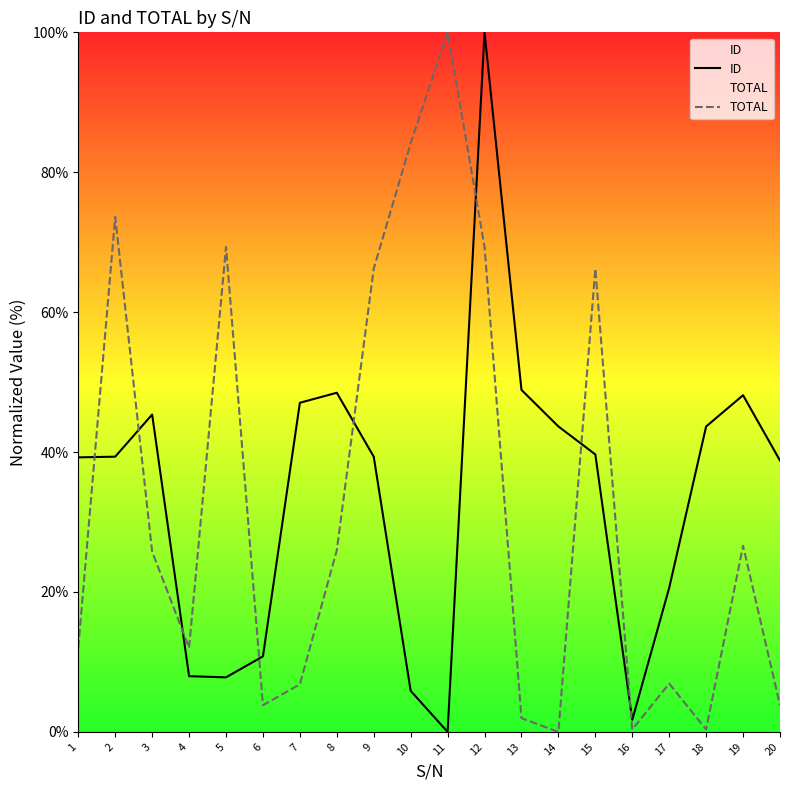

Is this an area chart (filled region under the line)?

No